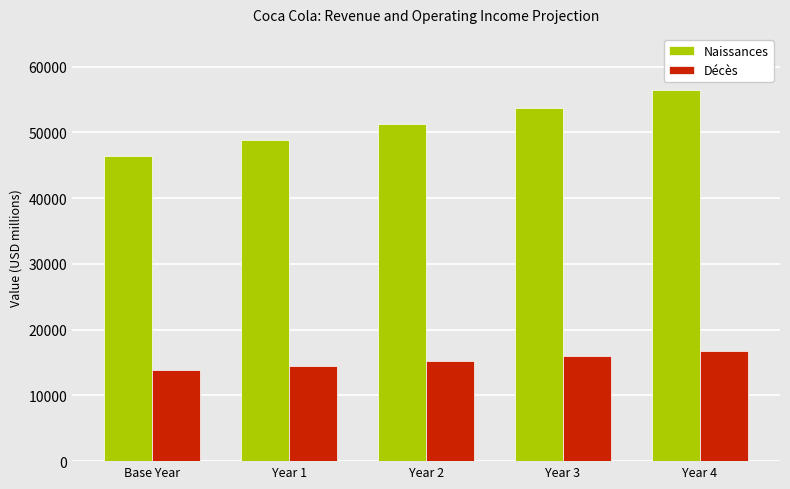

The value of Naissances at Year 4 is 14224.0. True or false?

False